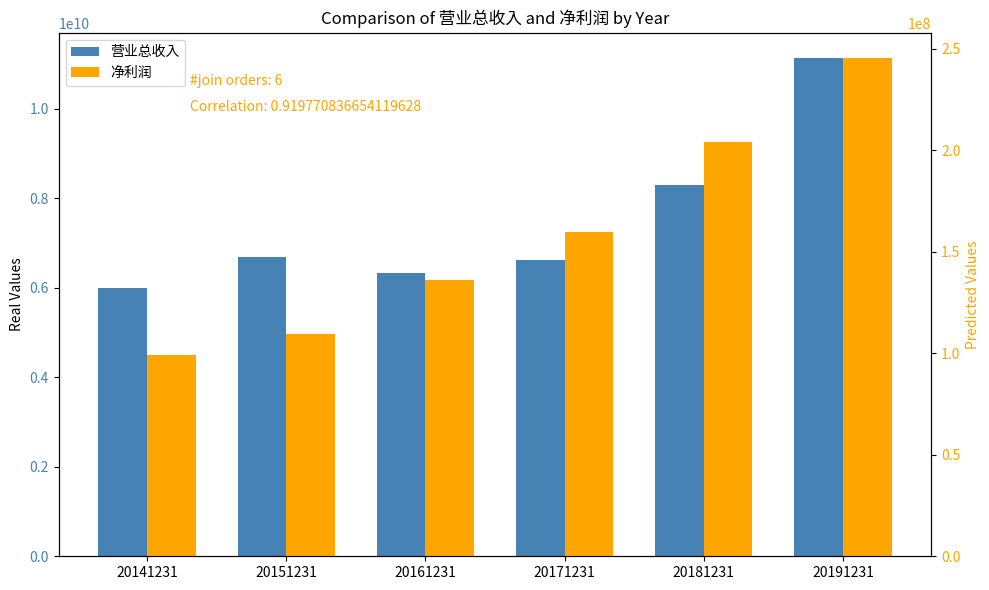

How many data points does each series have?

6